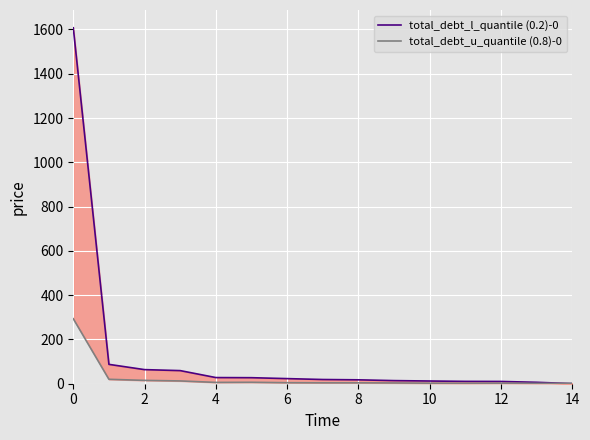

What are all the series names shown in the legend?

total_debt_l_quantile (0.2)-0, total_debt_u_quantile (0.8)-0